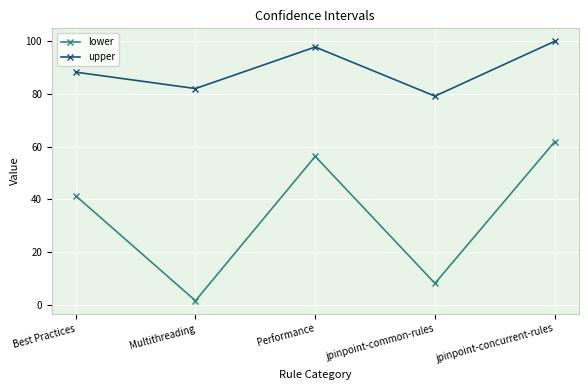

Does the chart have visible grid lines?

Yes